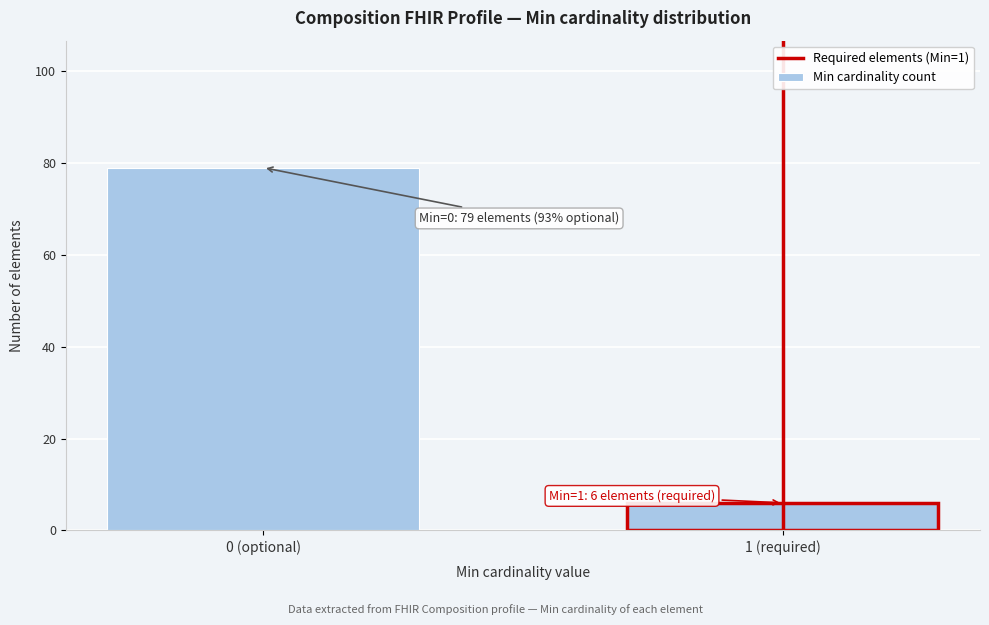

Reading left to right, list all the values displayed in this chart.

0 (optional)=79	1 (required)=6